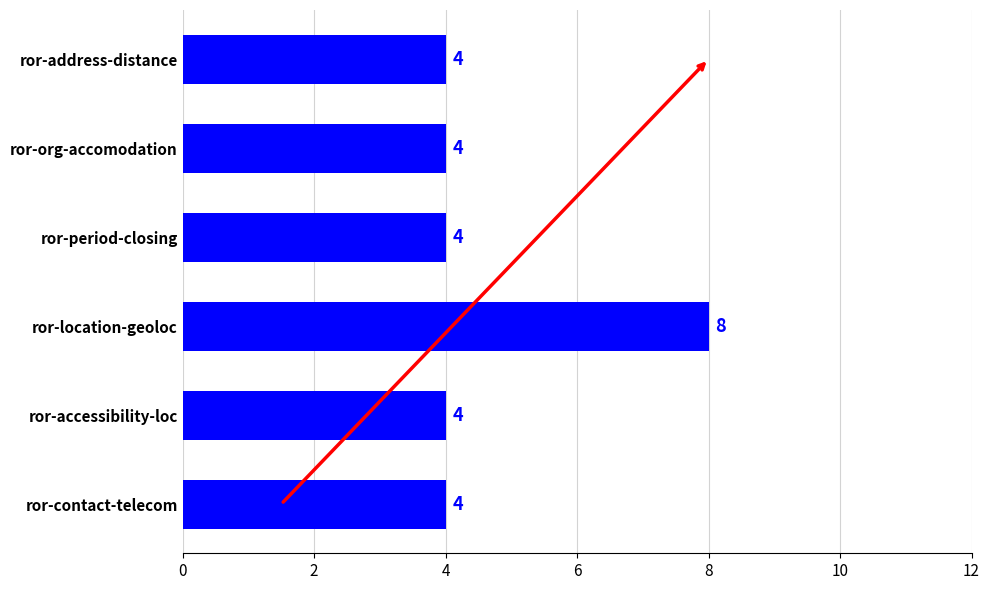

How many values are between 4 and 5?

5